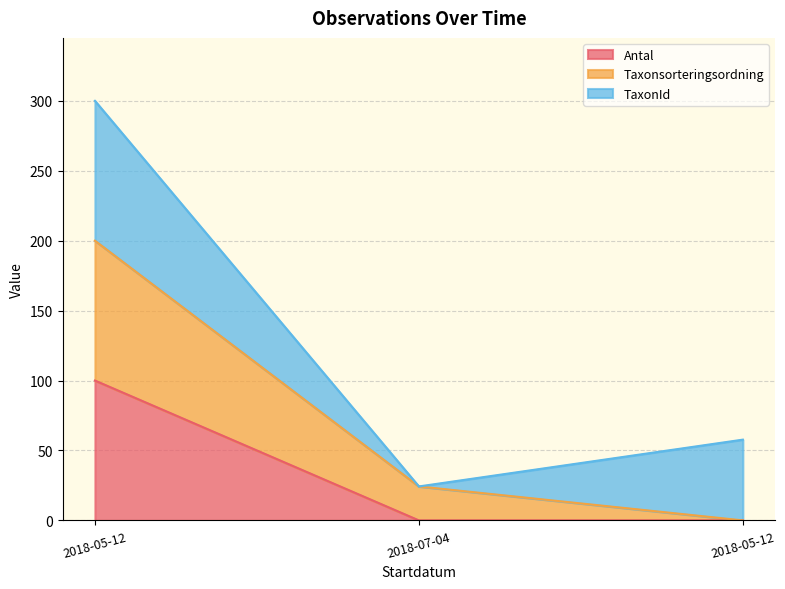

At which category is the sum across all series the highest?

2018-05-12